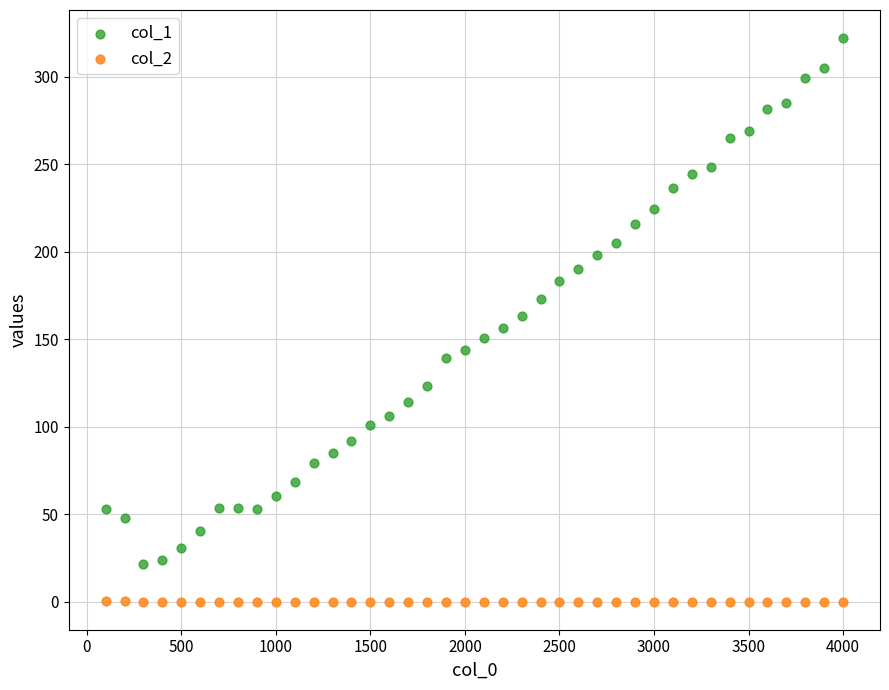

Which series has the largest Y range (max minus min)?

col_1